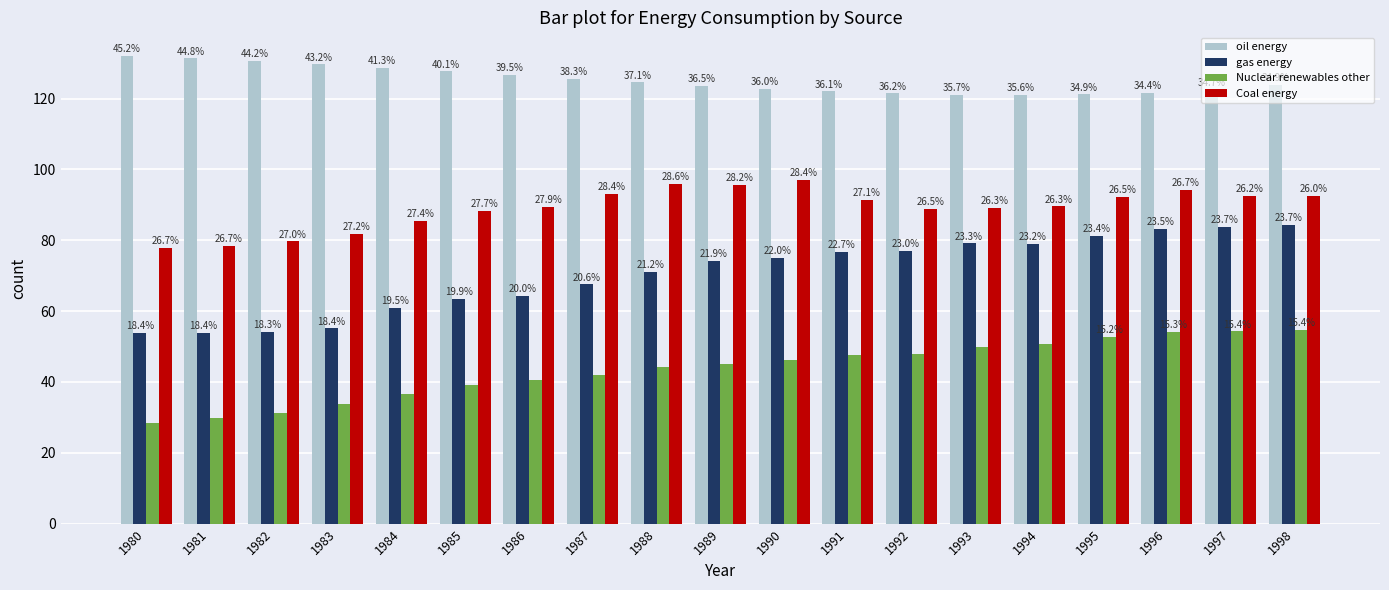

How many bars are there in each group?

4